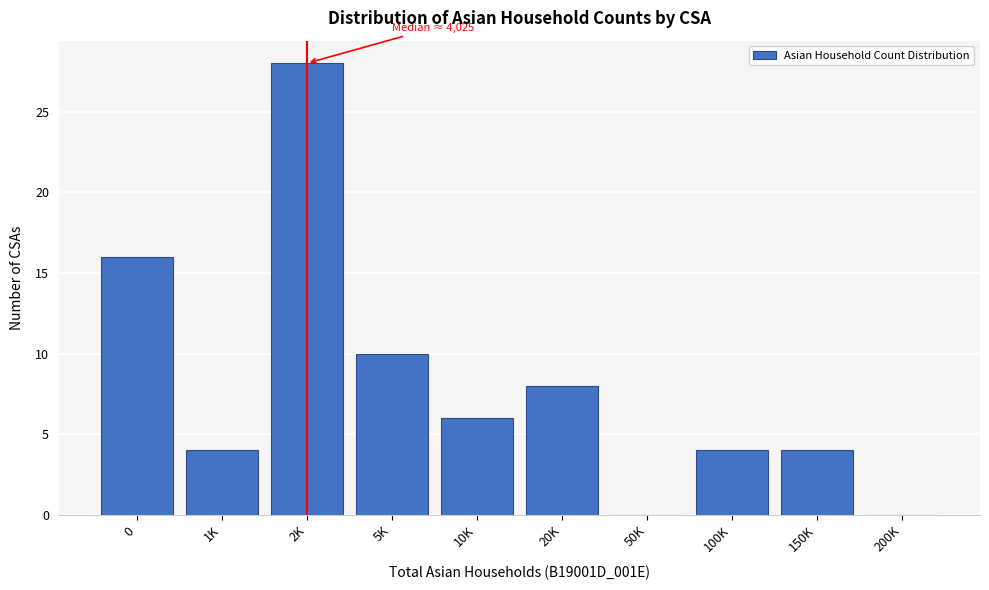

Reading right to left, extract all data points from this chart.

200K=0	150K=4	100K=4	50K=0	20K=8	10K=6	5K=10	2K=28	1K=4	0=16